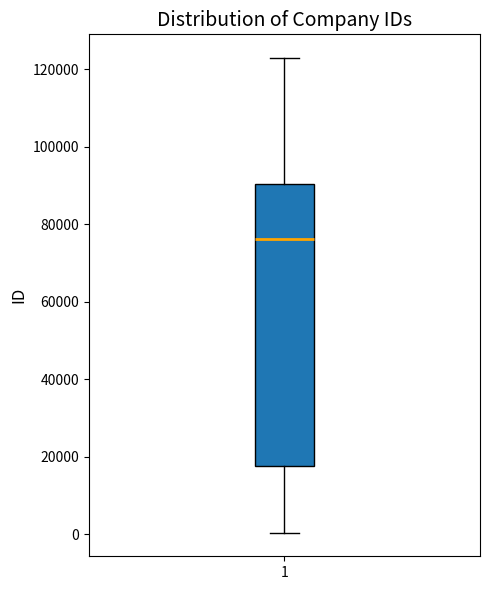

Transcribe this box plot: give where the median line is, the range the box spans, and where the two whiskers end, as read against the y-axis. The values are not printed on the chart, so give them approximately, as read against the axis.

median 76000, box 18000 to 90000, whiskers 0 to 122000